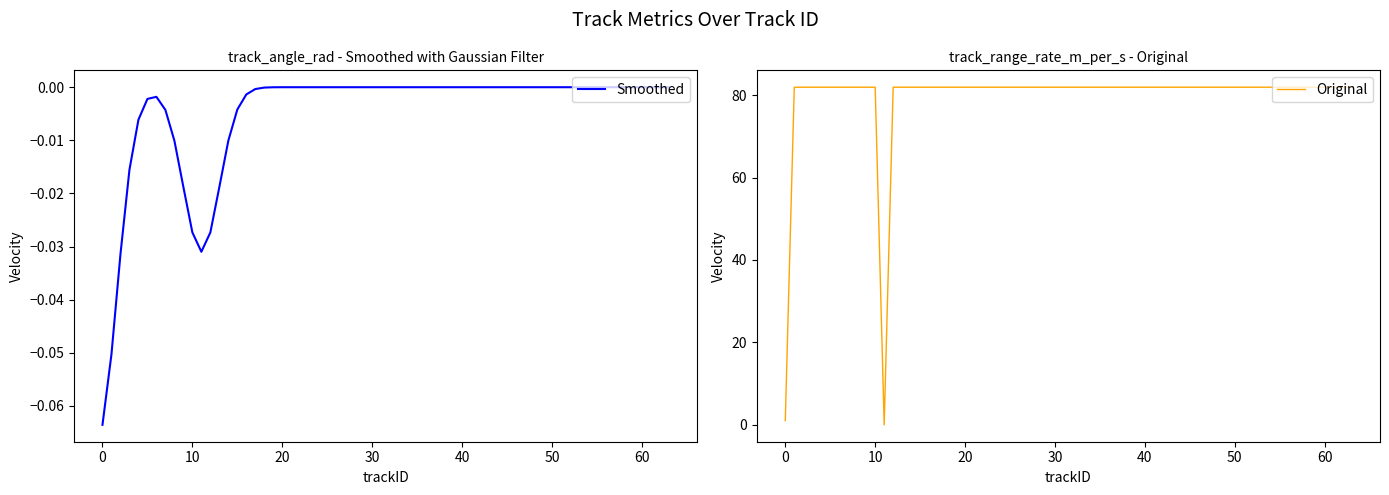

True or false: Original and Smoothed intersect in this chart.

False